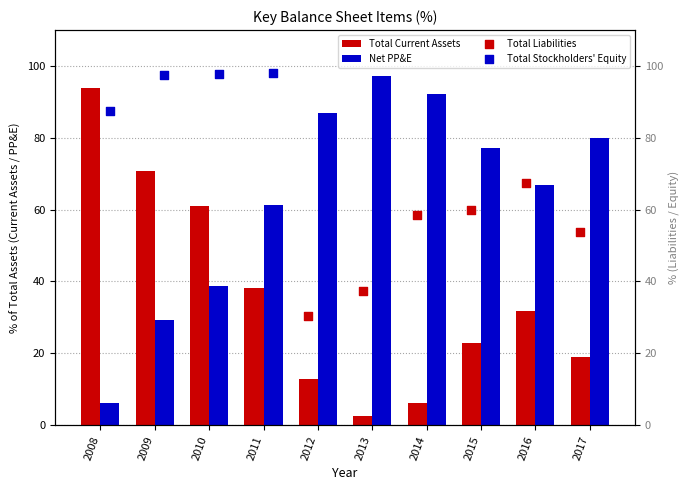

Which series reaches the maximum Y coordinate?

Total Stockholders' Equity